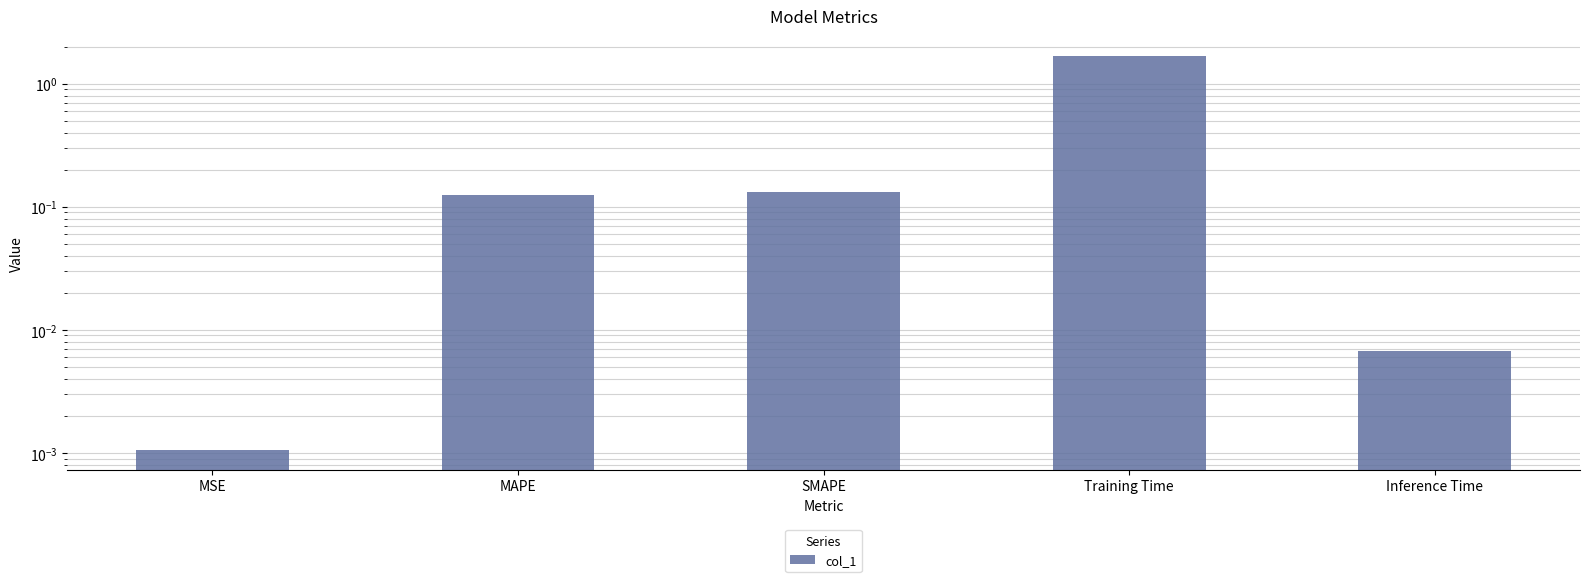

What is the sum of all values?

2.0